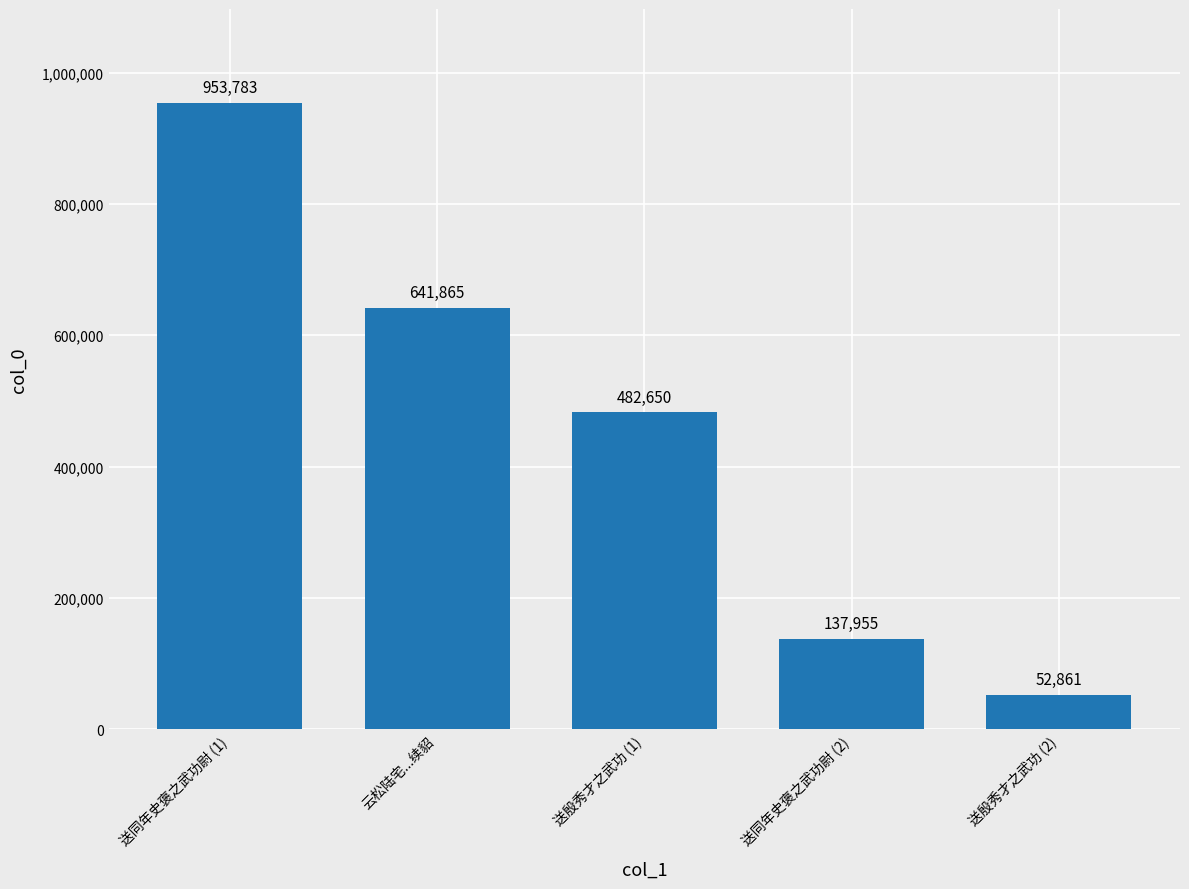

What value does the data have at 云松陆宅...续貂, to the nearest 100?

641900